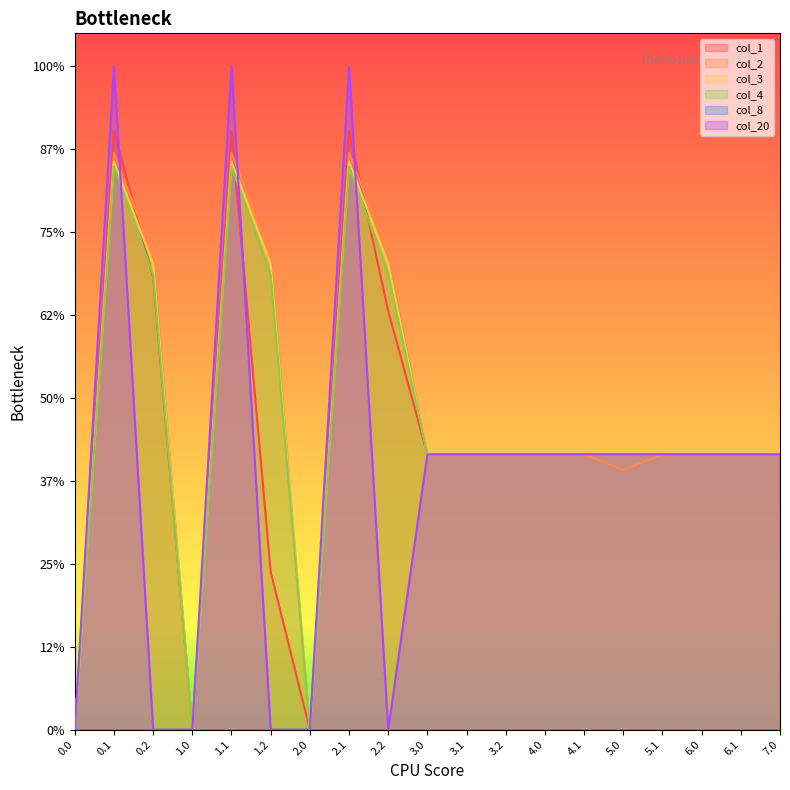

Which category has the highest value in the col_3 series?

0.1